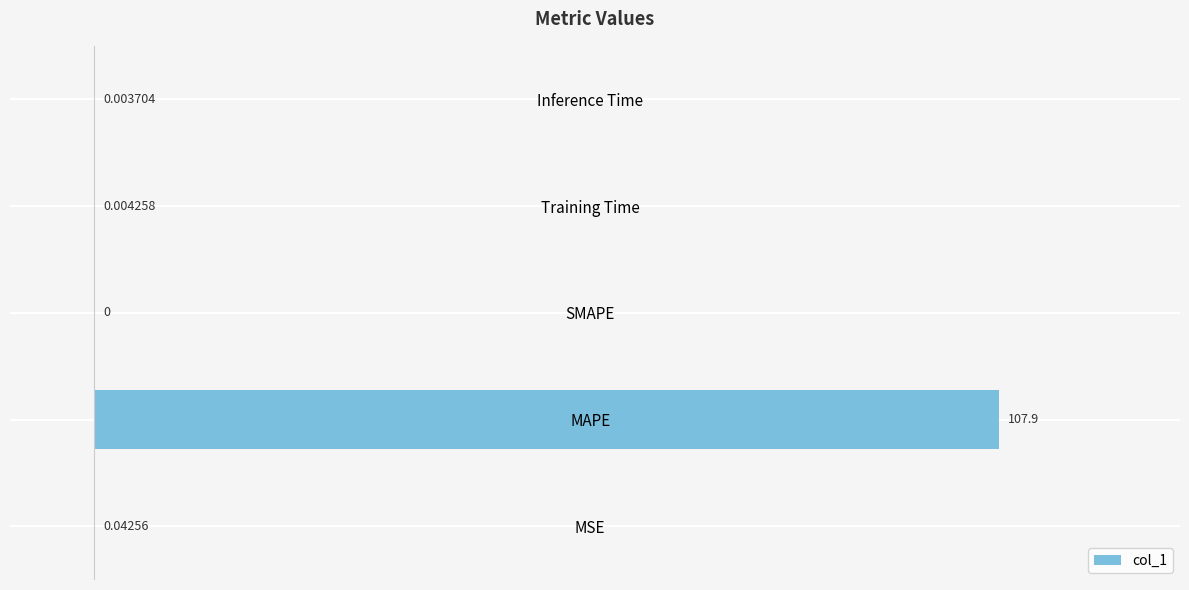

What is the sum of all values?

107.9